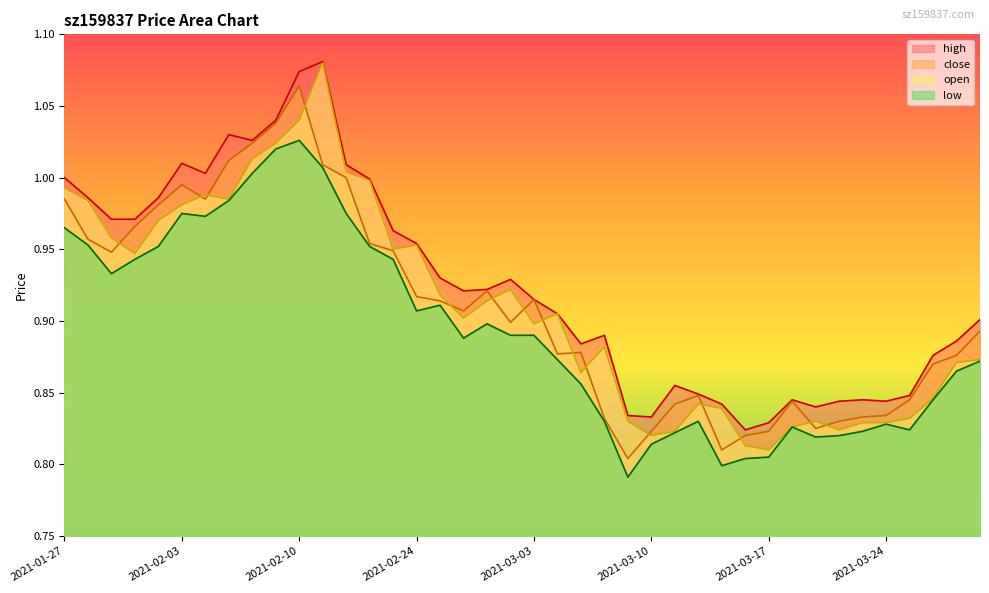

What is the value of the low point at the 31st from the left?

0.8